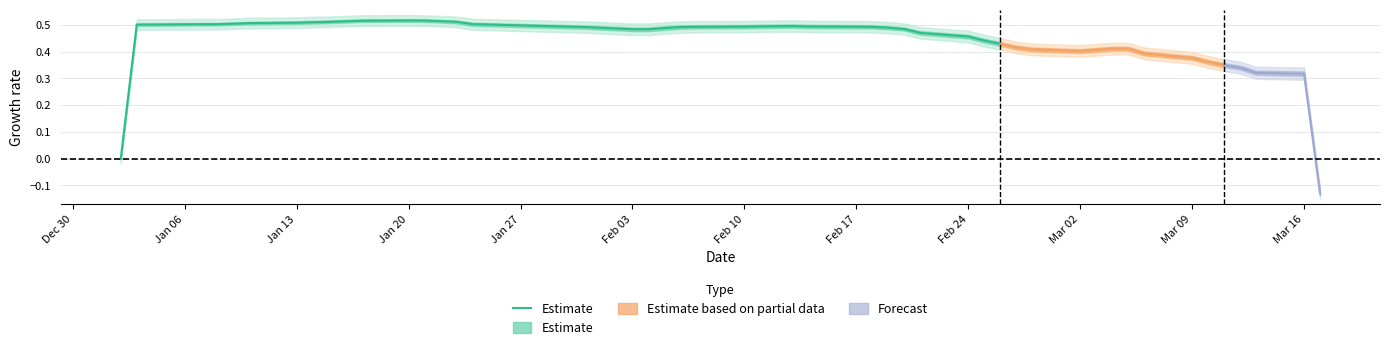

How many data points does each series have?

36